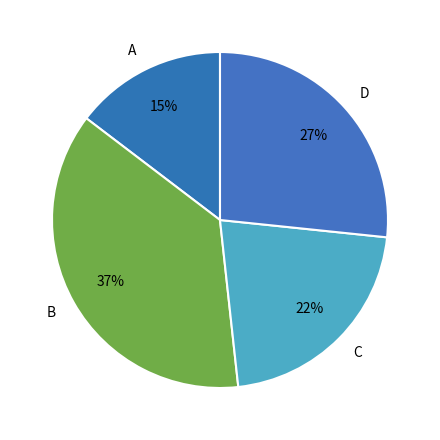

Is C the majority of the pie?

No